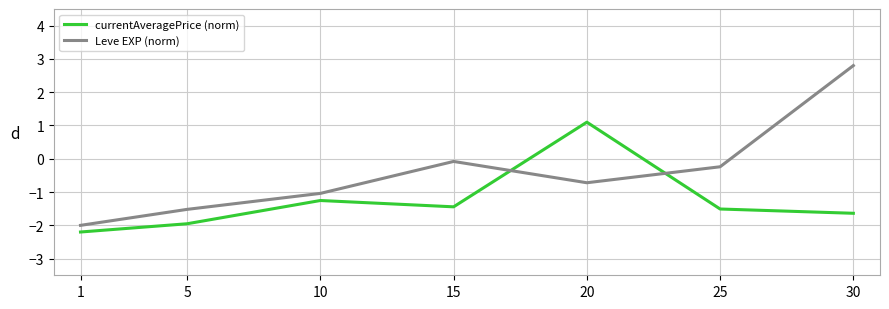

Which series has the widest spread of values?

Leve EXP (norm)